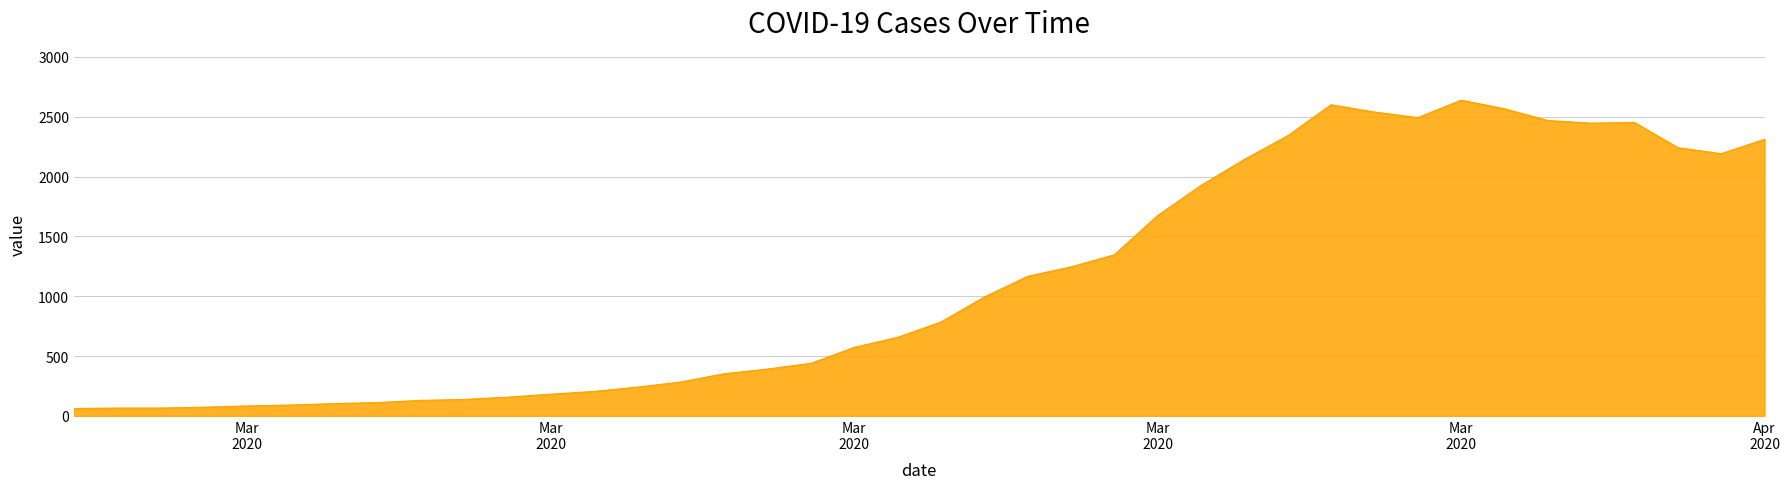

What is the minimum value shown in the chart?

61